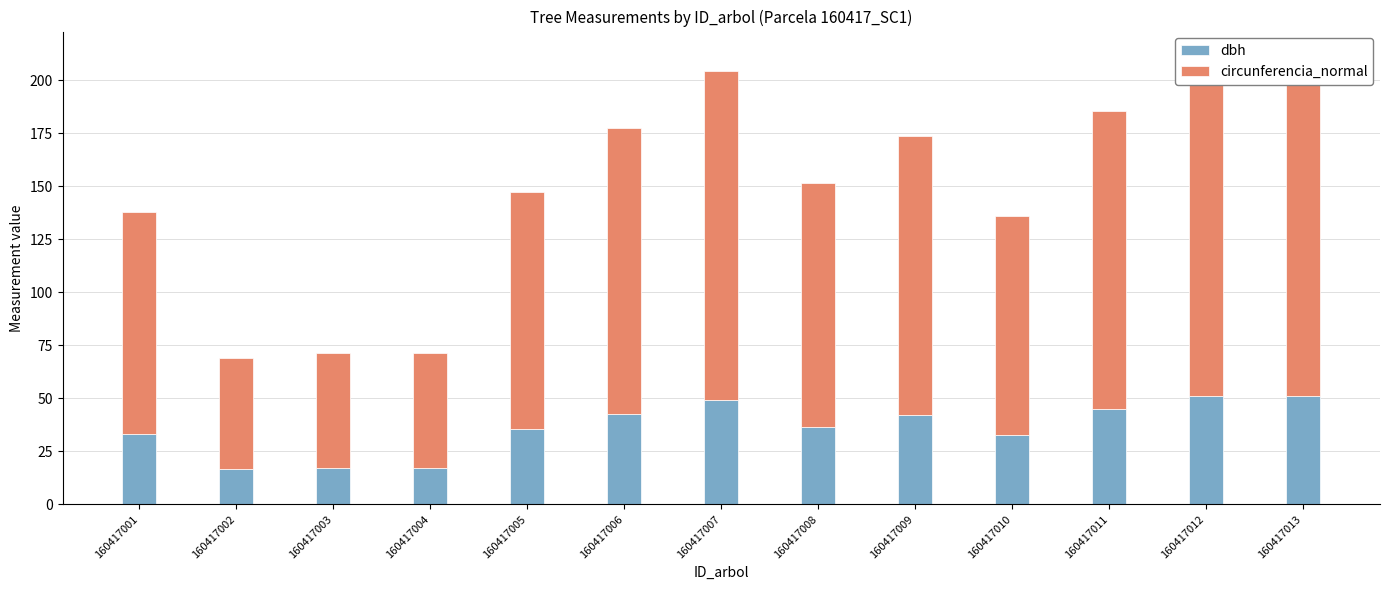

At which label does circunferencia_normal reach its minimum?

160417002